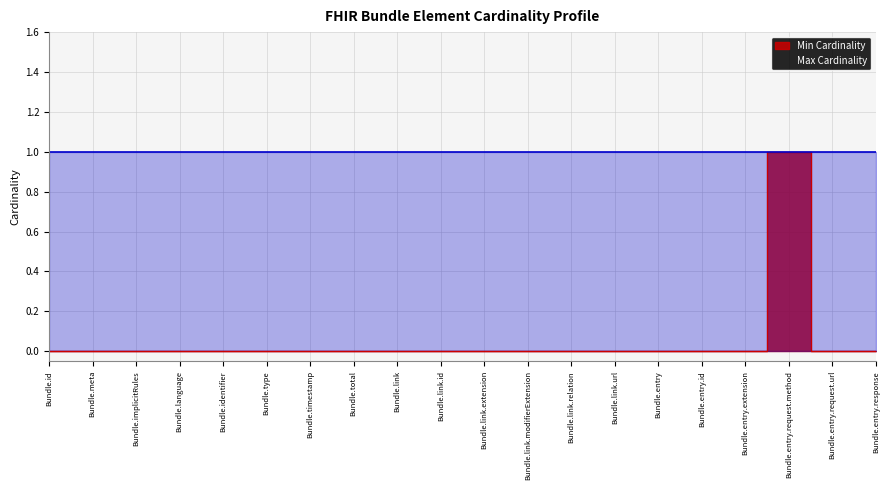

How many points are higher than both their immediate neighbors (excluding endpoints)?

1